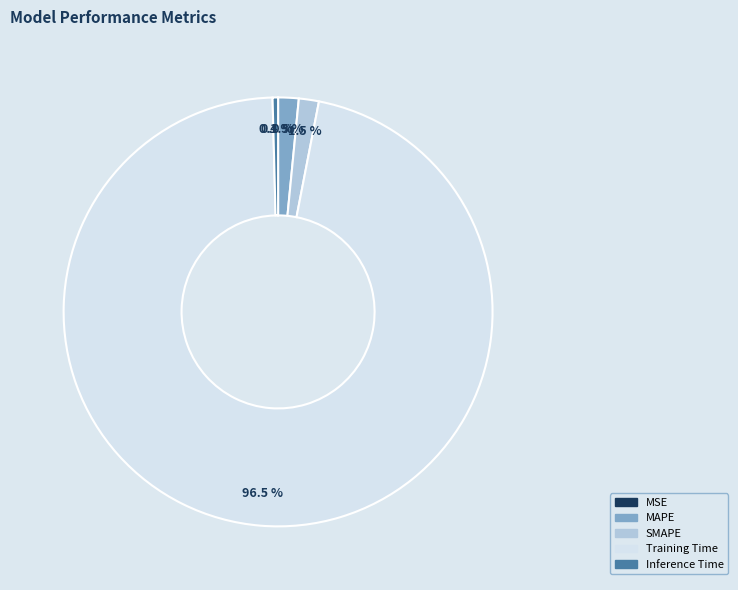

Is there any slice that represents more than half of the pie?

Yes